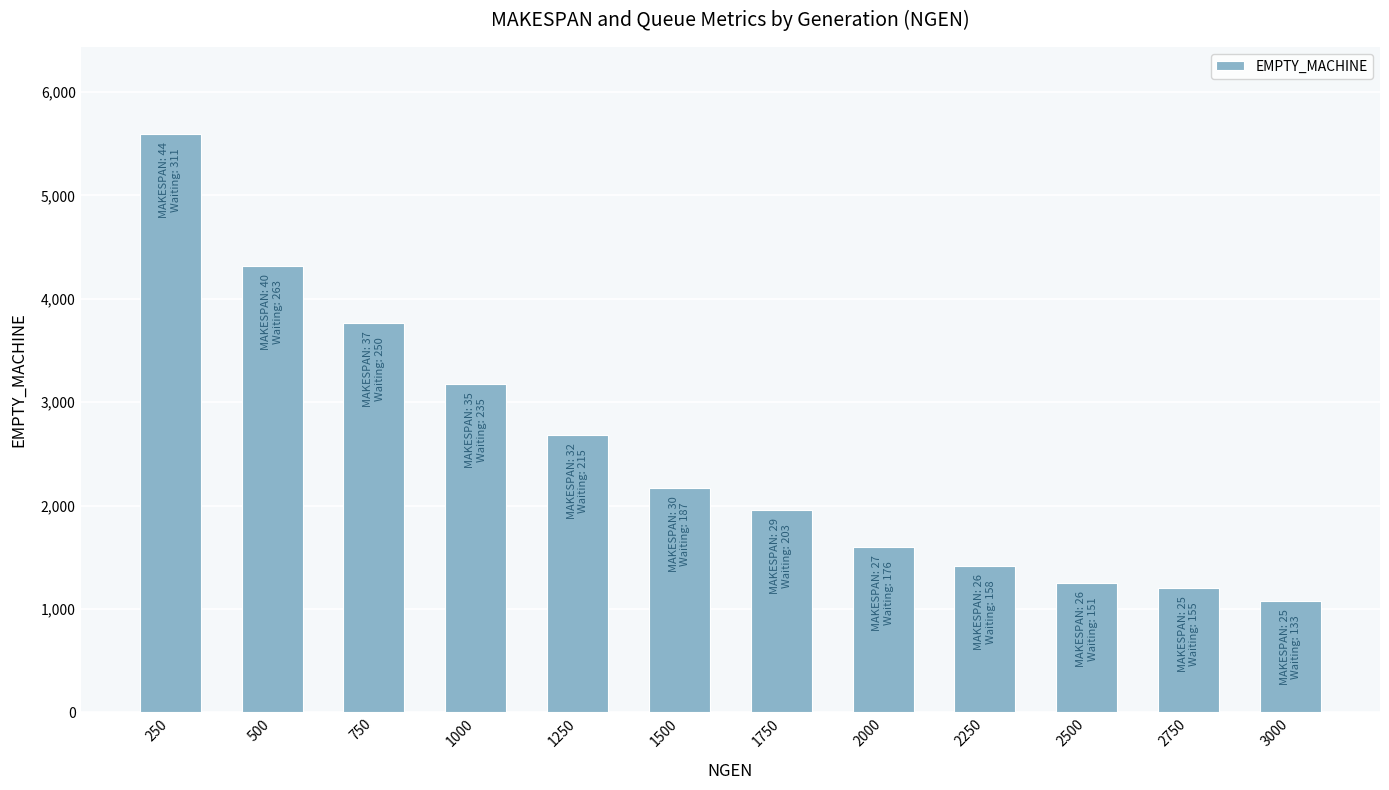

Approximately how many times larger is the value at 250 compared to 1250?

2.1